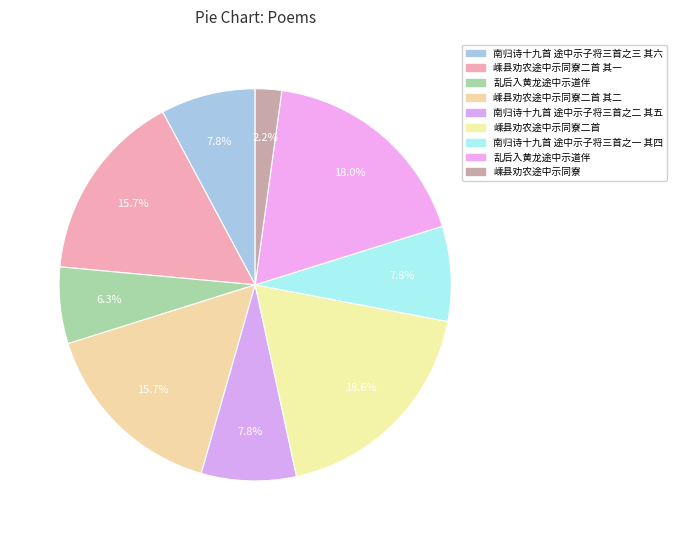

Count the number of slices in the pie.

9